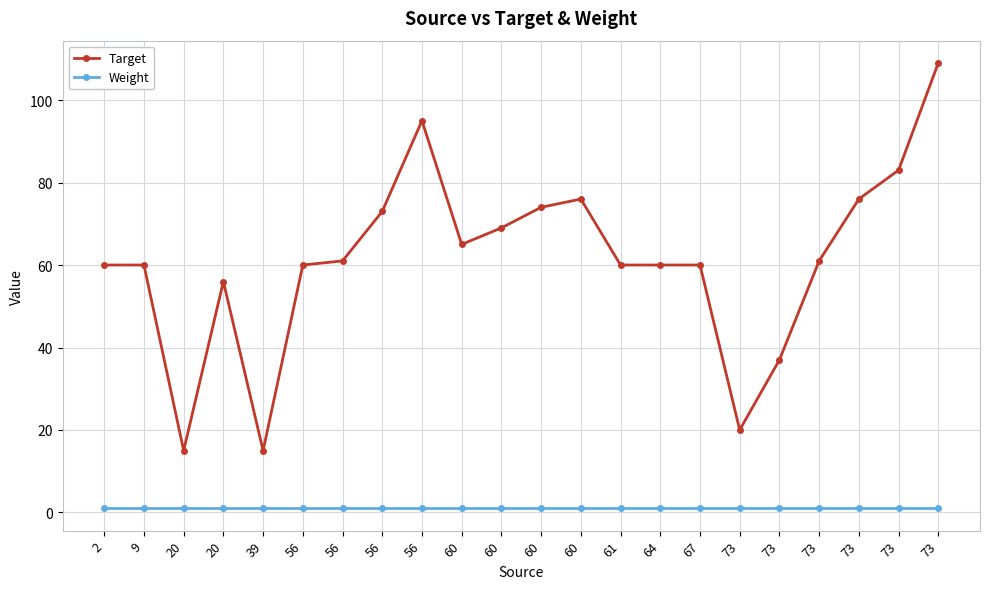

True or false: Weight and Target cross at least once.

False